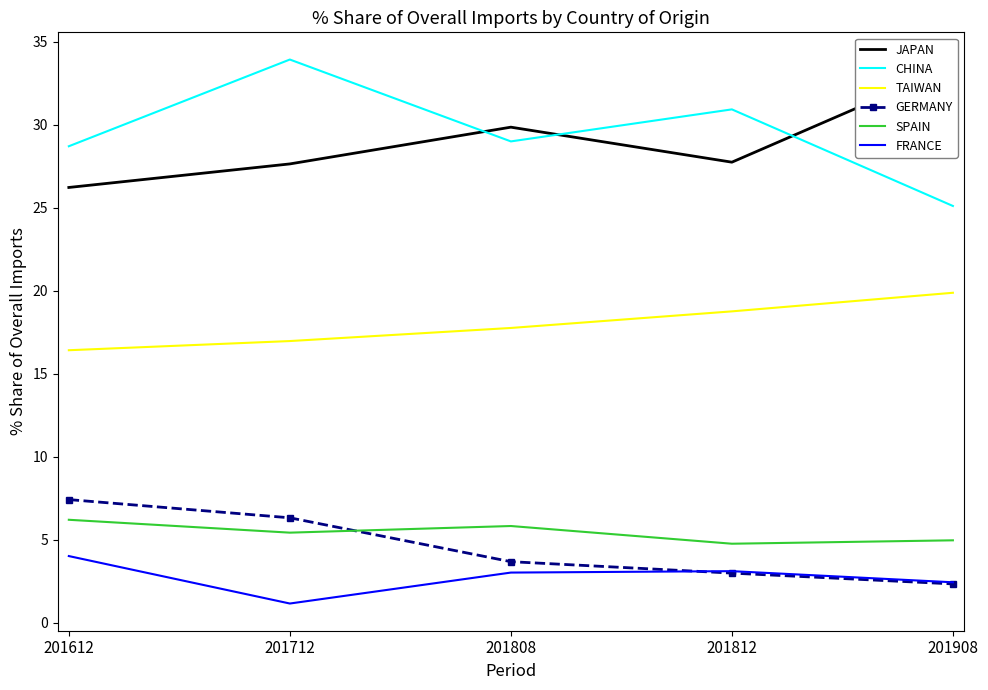

Is this an area chart (filled region under the line)?

No